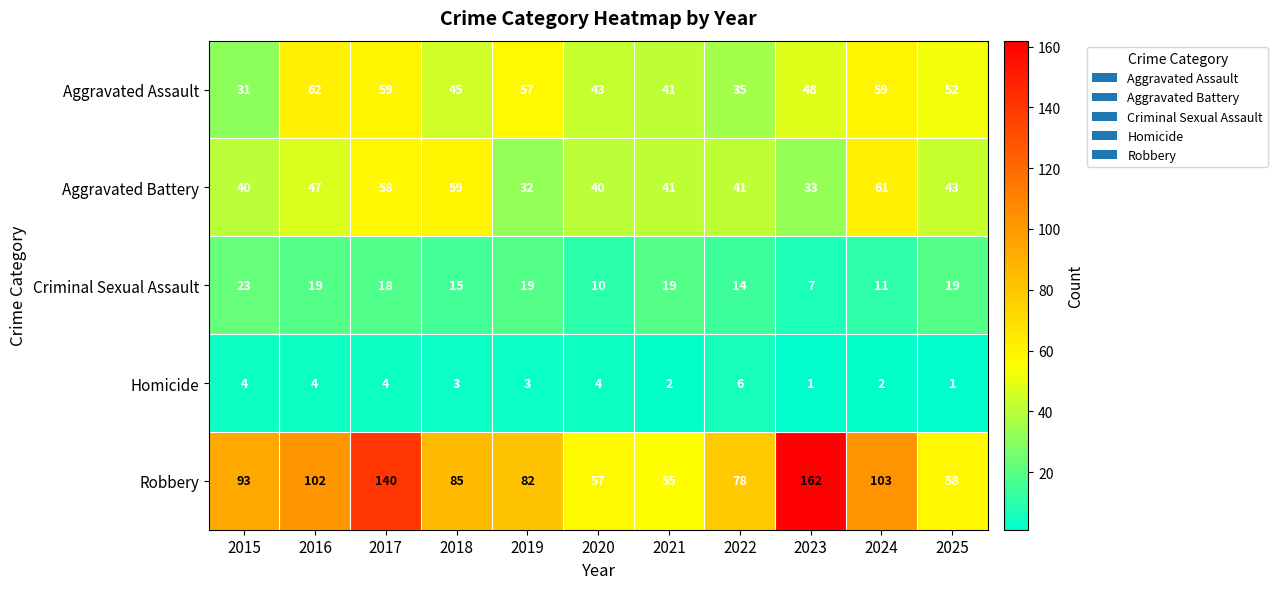

Which series has the largest total across all categories?

Robbery